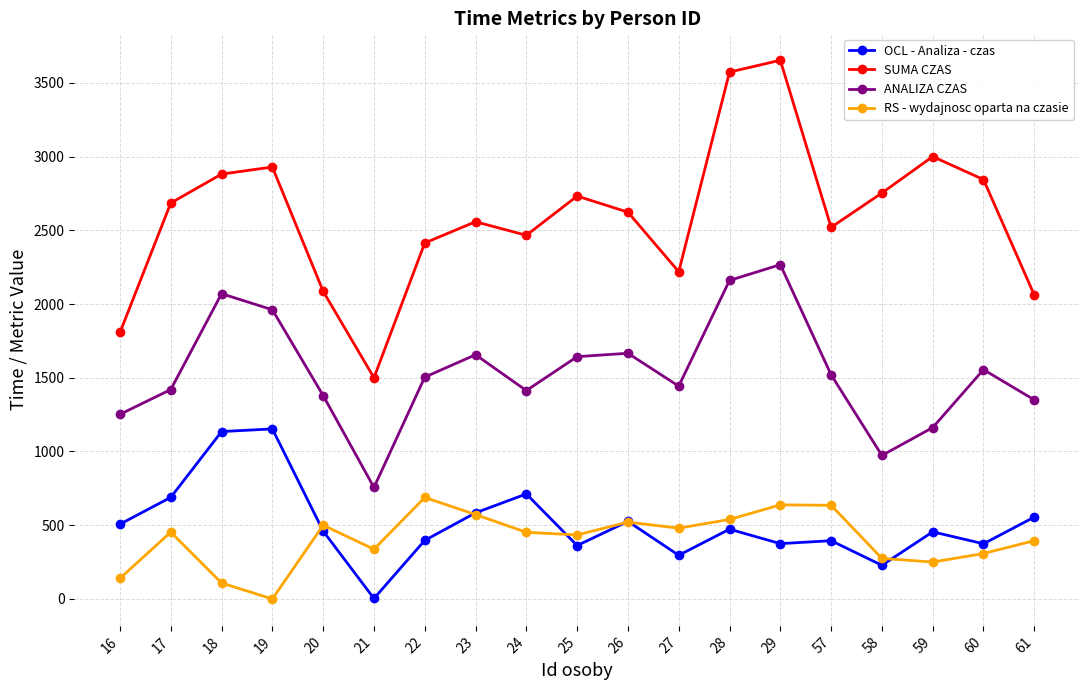

Is the value of RS - wydajnosc oparta na czasie at 24 greater than the value of SUMA CZAS at 23?

No